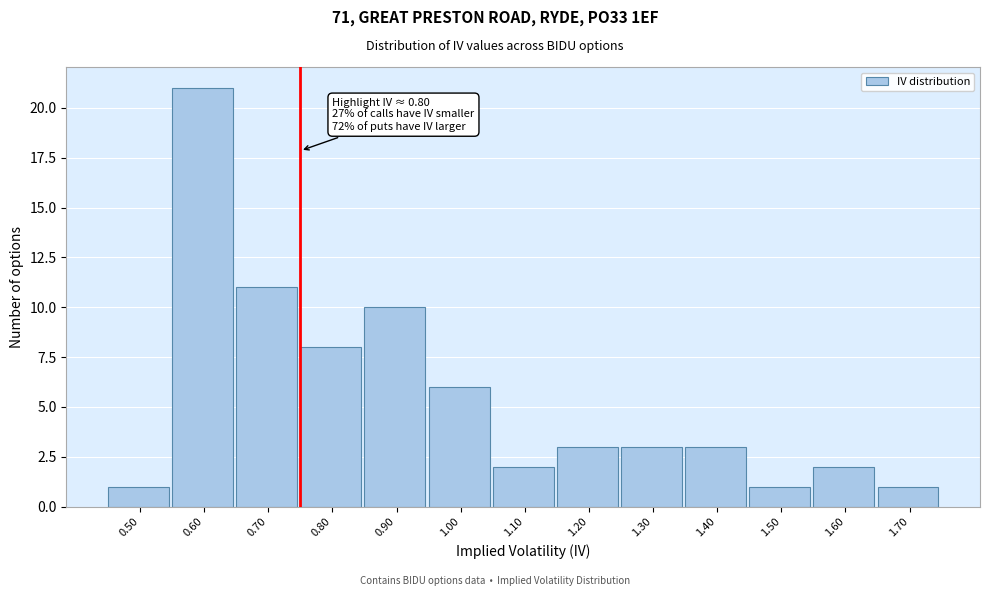

Reading left to right, list all the values displayed in this chart.

0.50=1	0.60=21	0.70=11	0.80=8	0.90=10	1.00=6	1.10=2	1.20=3	1.30=3	1.40=3	1.50=1	1.60=2	1.70=1